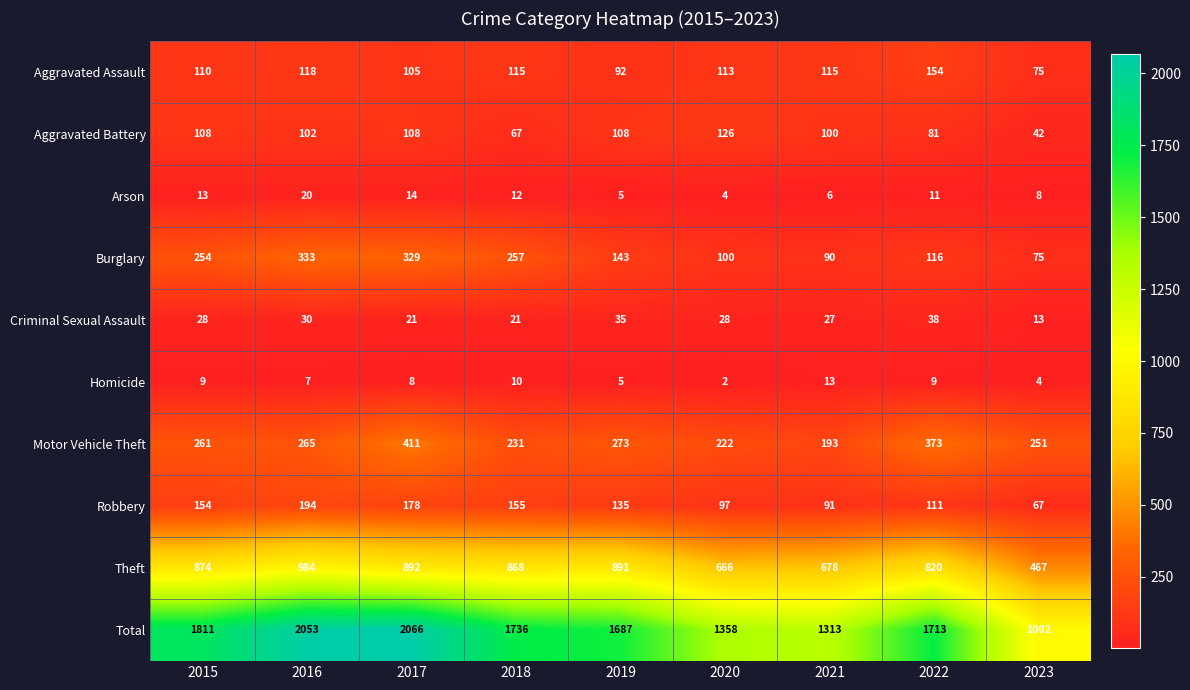

Which series has the largest total across all categories?

Total